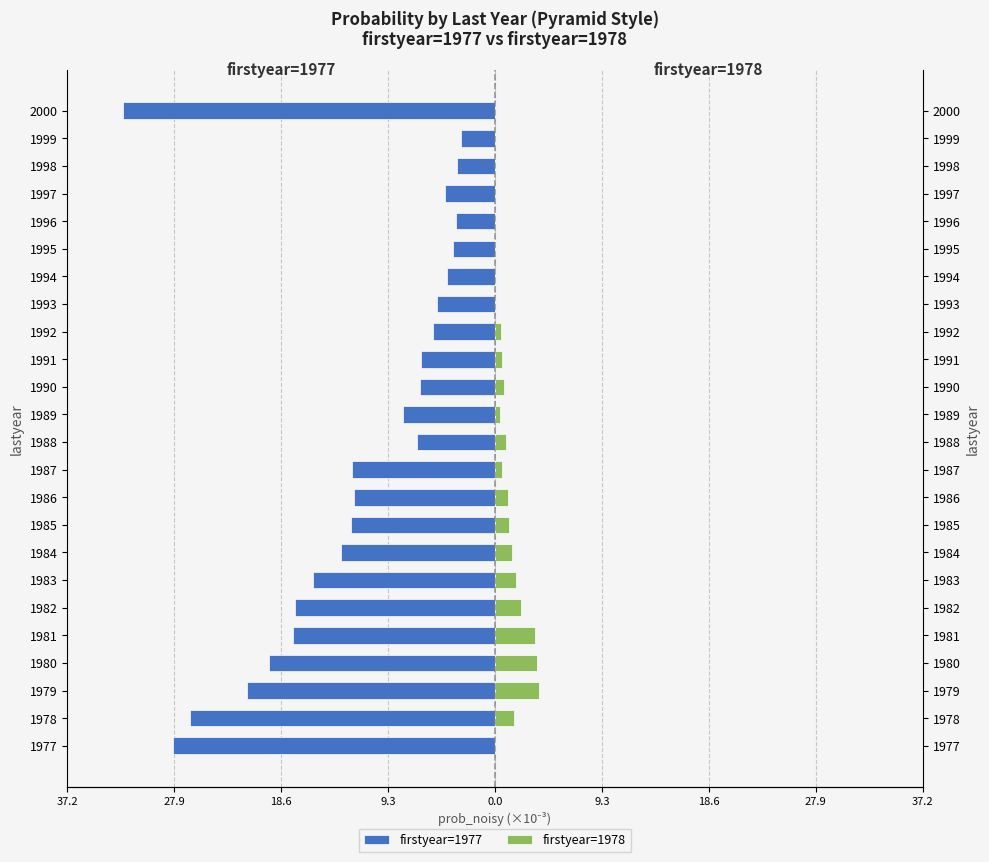

Which series has the widest spread of values?

firstyear=1977